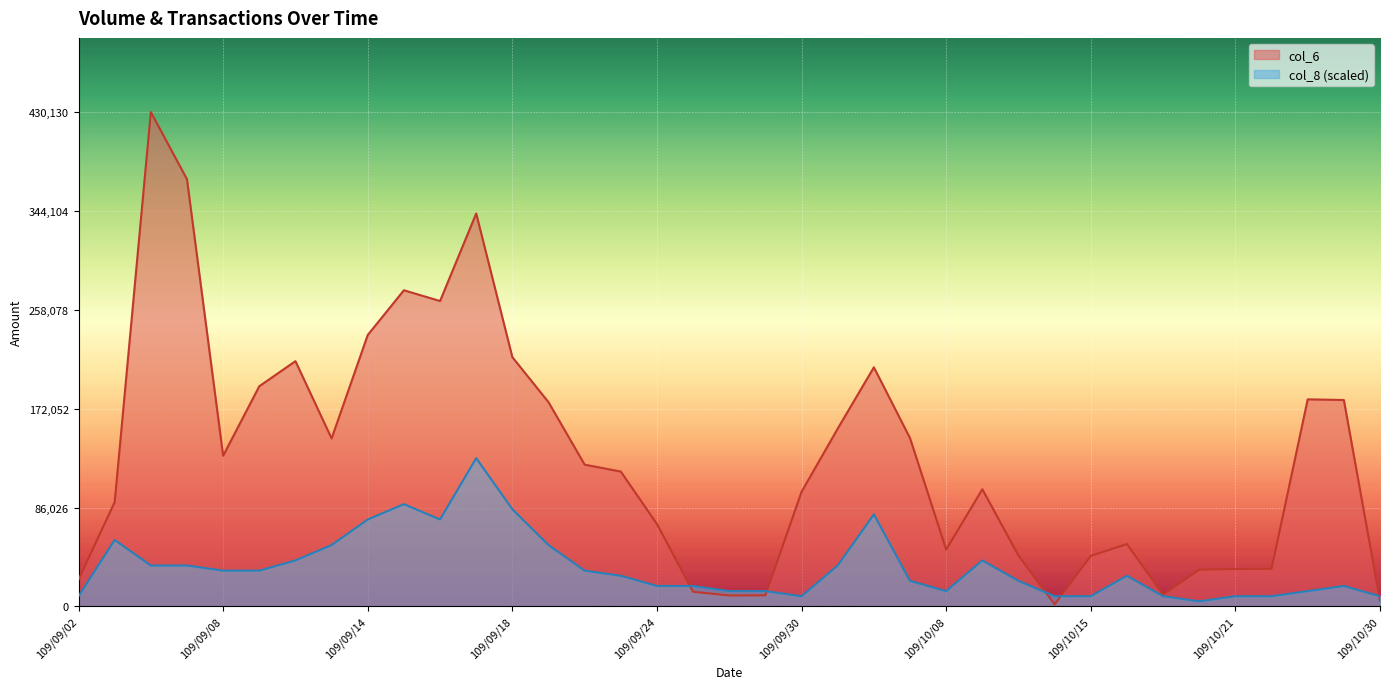

What is the average value of the col_6 series?

130615.1